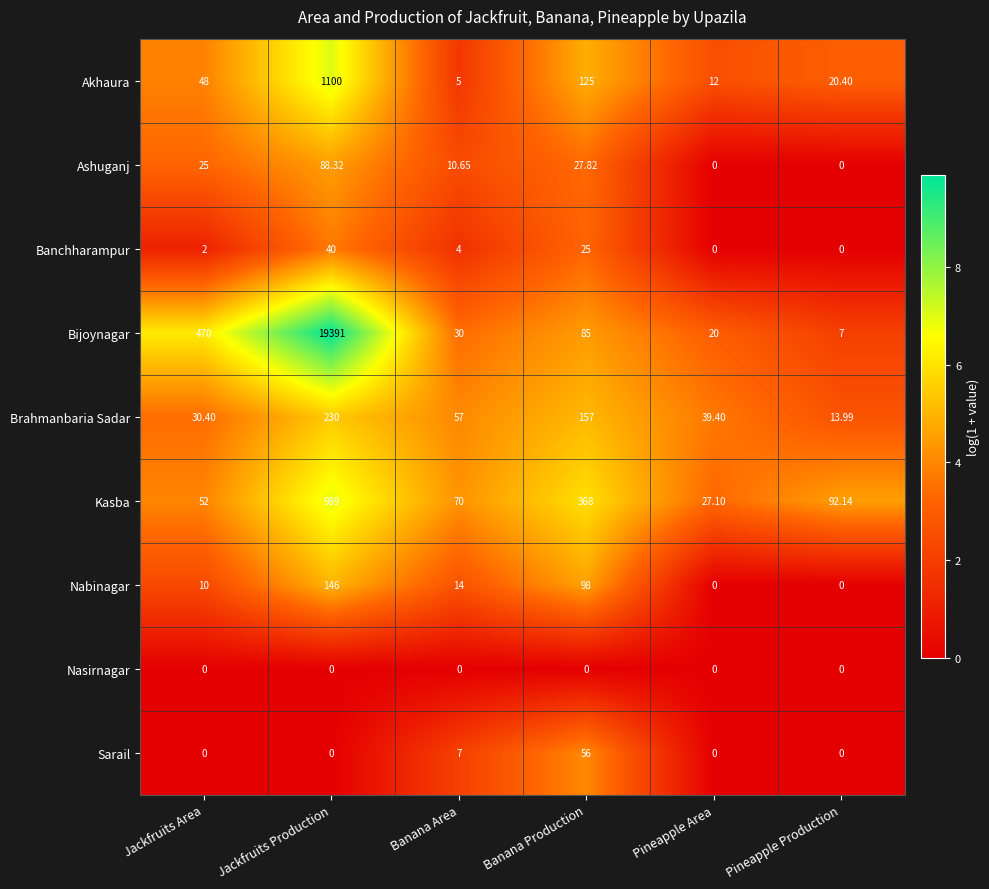

Which label corresponds to the largest value in the chart?

Jackfruits Production